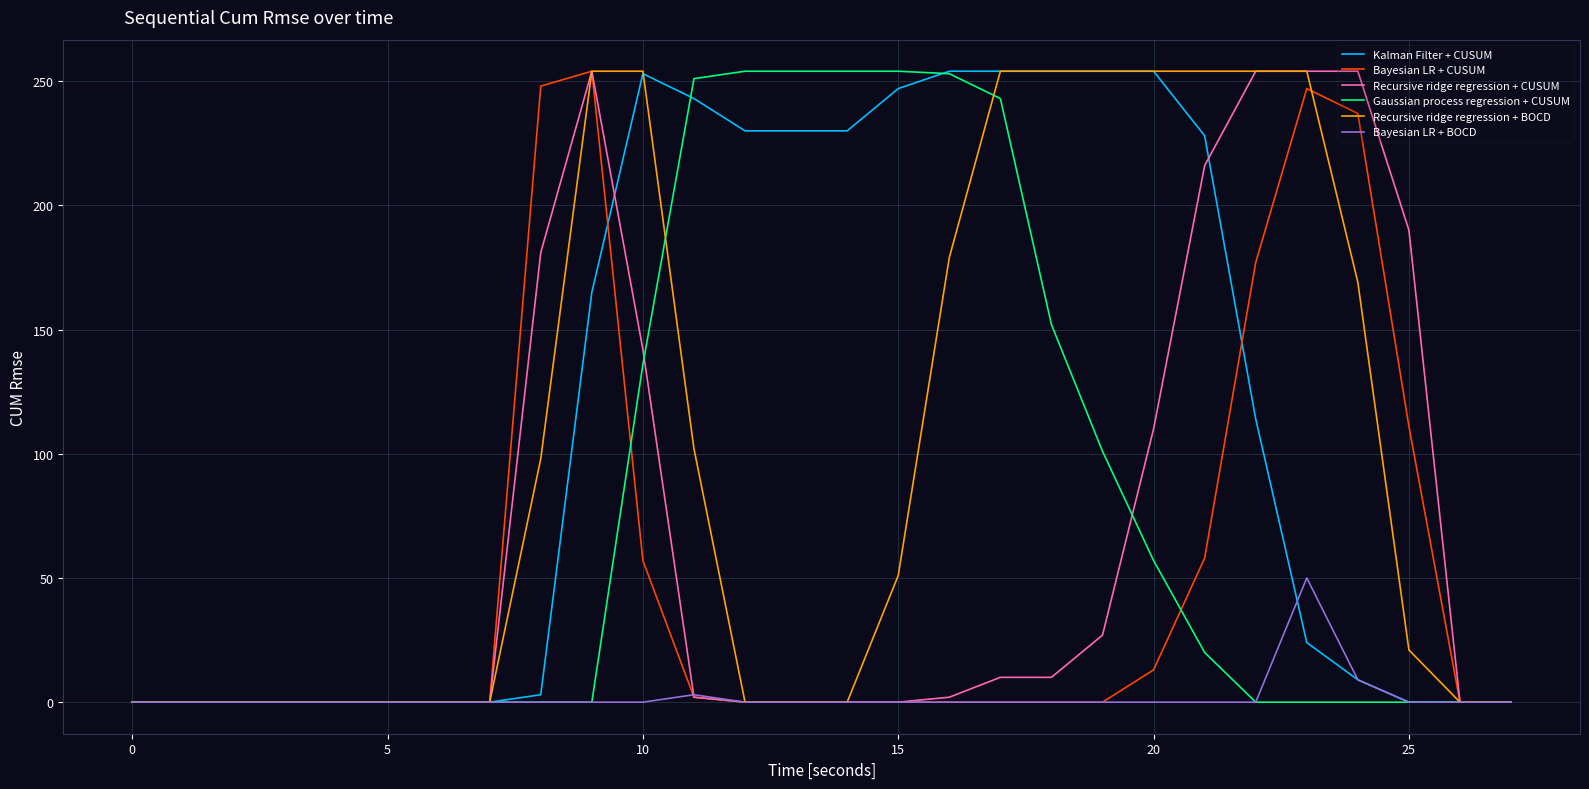

Is this an area chart (filled region under the line)?

No